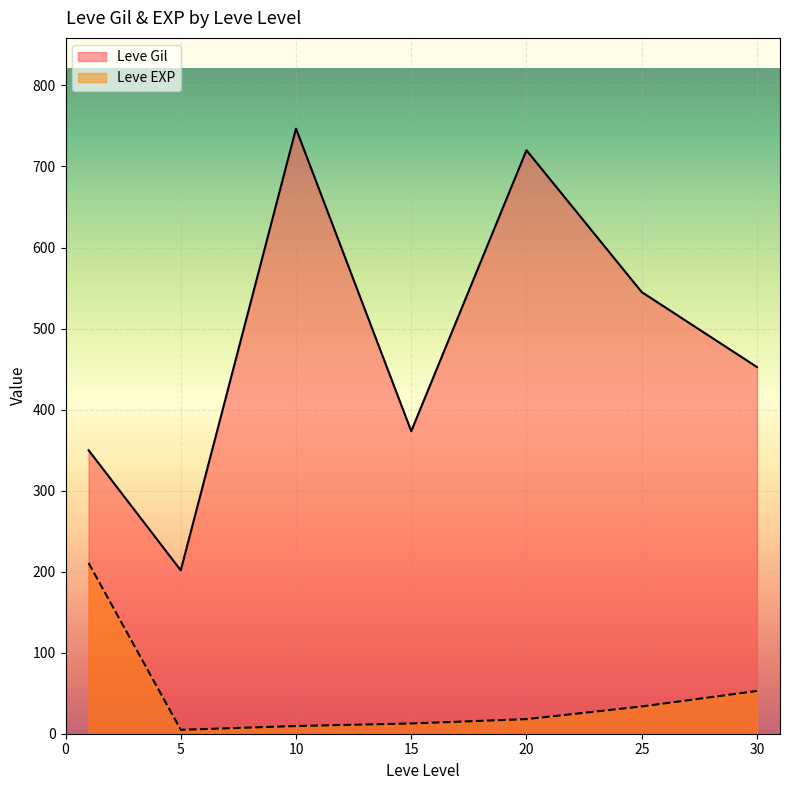

Rank the series by their maximum value, from highest to lowest.

Leve Gil, Leve EXP